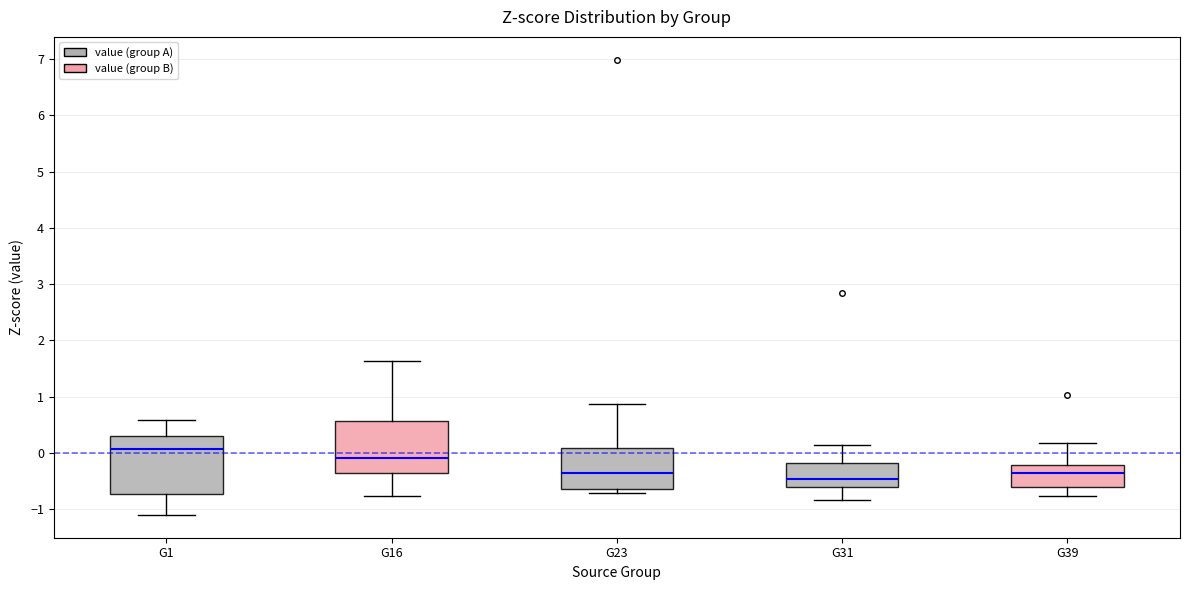

Comparing the boxes themselves (not the whiskers), which one is the tallest?

G1